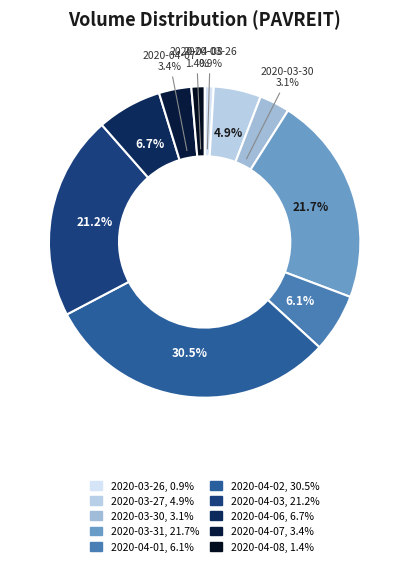

To the nearest percent, what is the average slice percentage?

10%